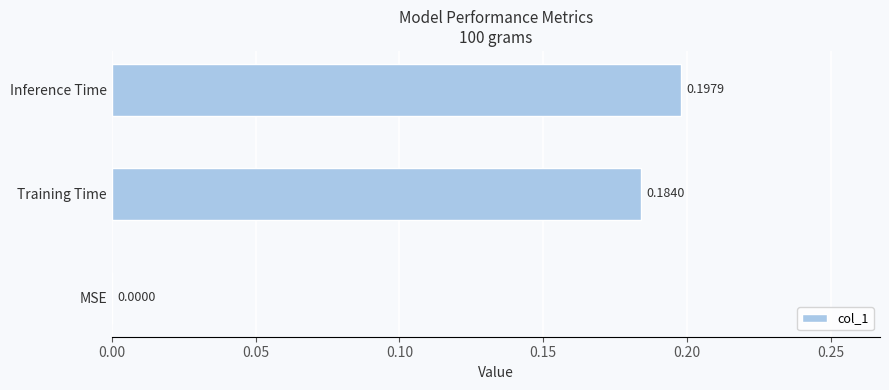

Does the chart contain stacked bars?

No